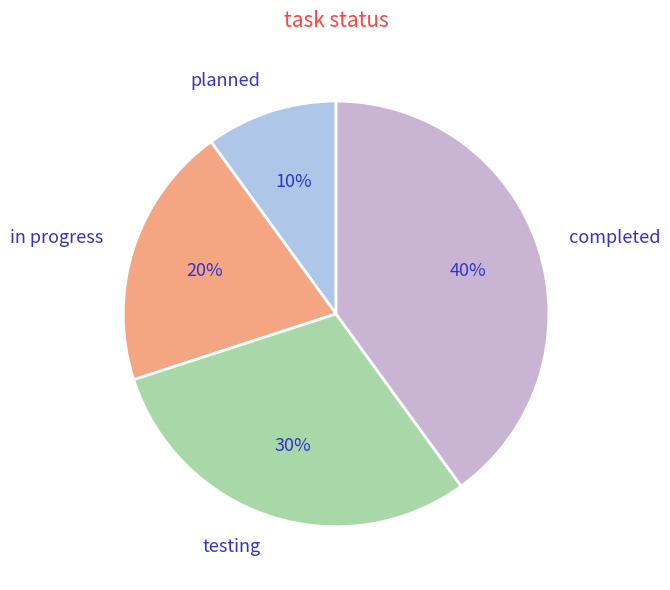

To the nearest percent, what is the average slice percentage?

25%